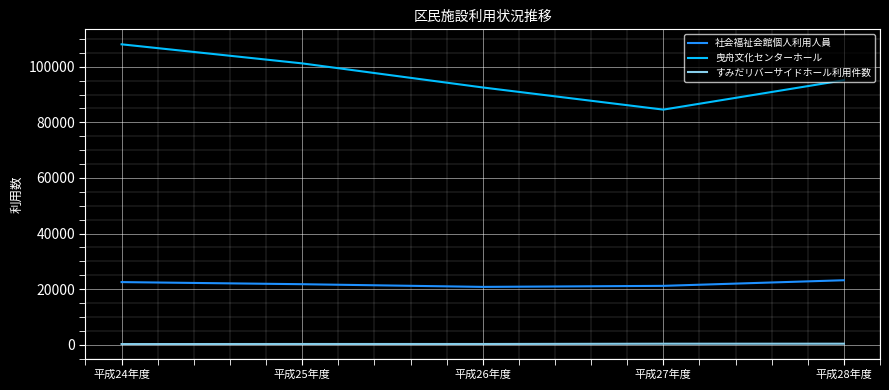

Where does the 曳舟文化センターホール series first go above 95146?

平成24年度